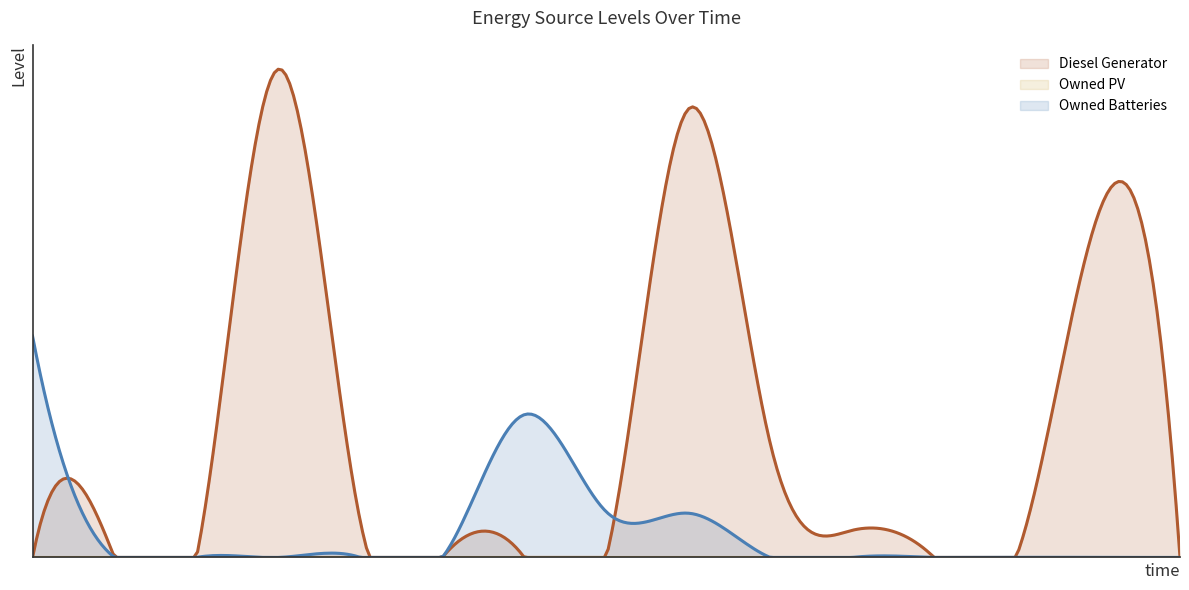

Which series ends up on top after the final intersection of Diesel Generator and Owned Batteries?

Diesel Generator